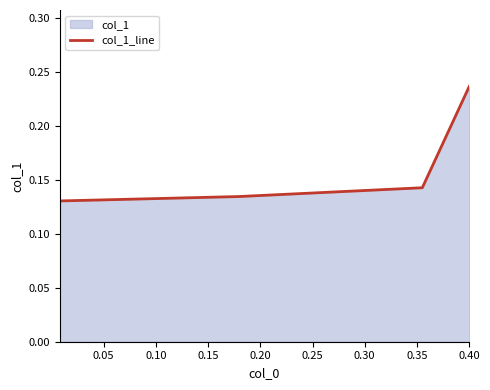

True or false: the data has more than 1 interior local peaks.

False